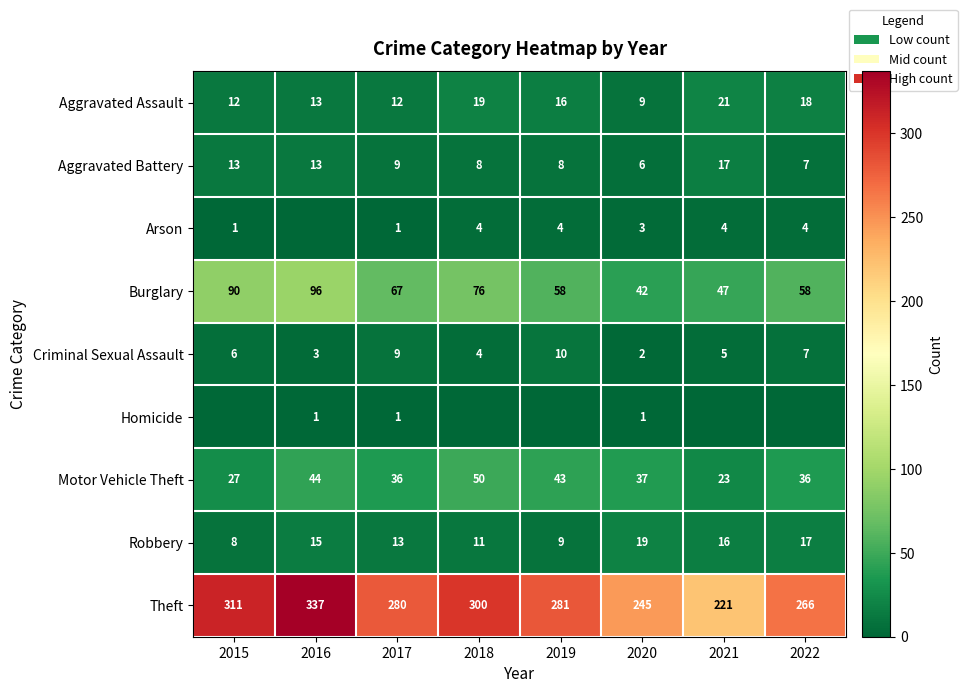

The value of Criminal Sexual Assault at 2016 is 5. True or false?

False